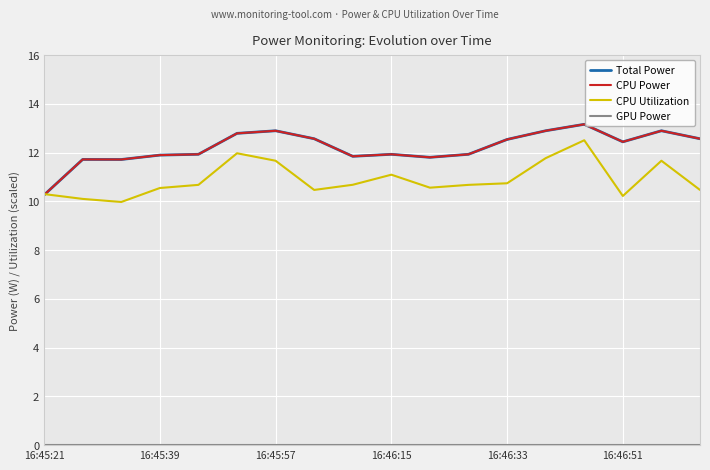

In CPU Power, how many points are lower than both neighbors (excluding endpoints)?

4